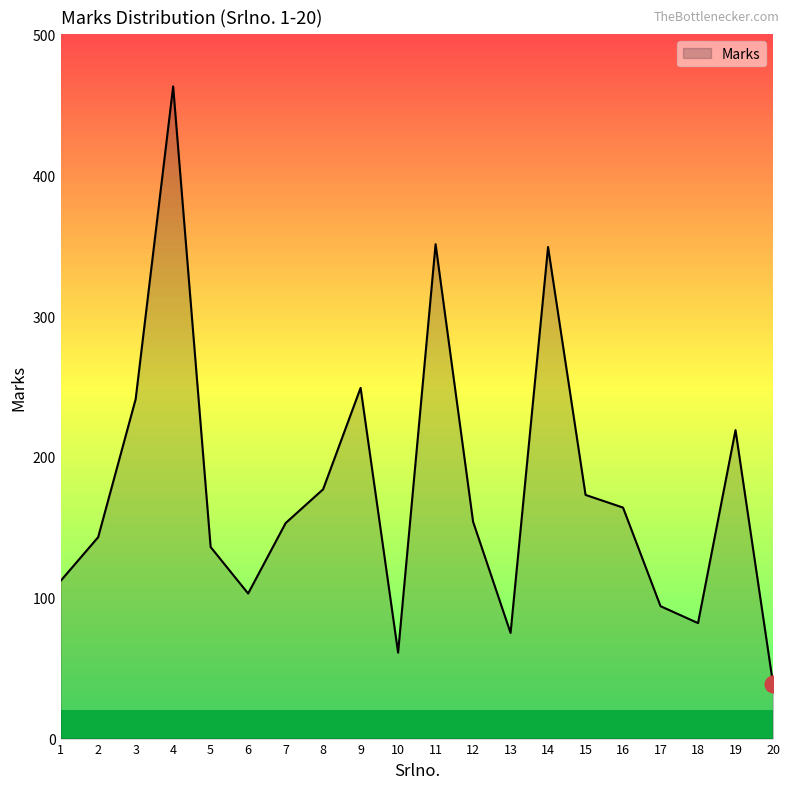

What is the approximate value at 9?

249